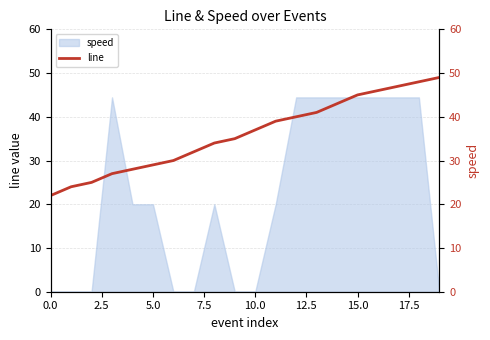

Does the chart have visible grid lines?

Yes